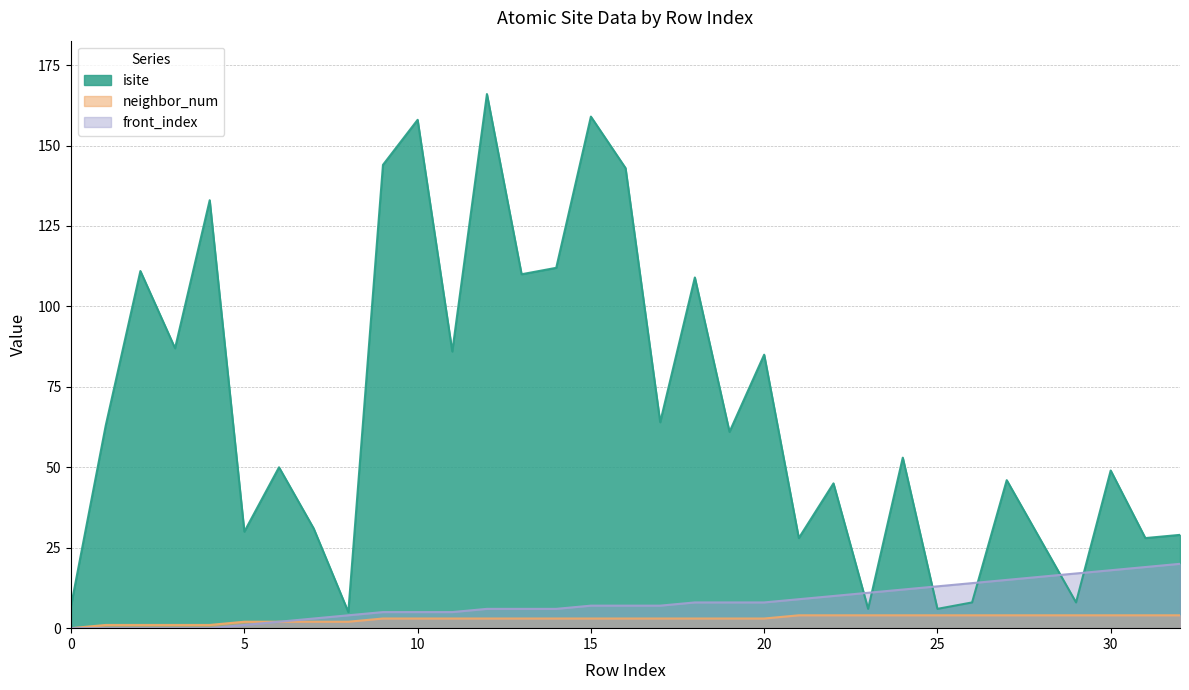

Rank the series at 26 from lowest to highest value.

neighbor_num, isite, front_index